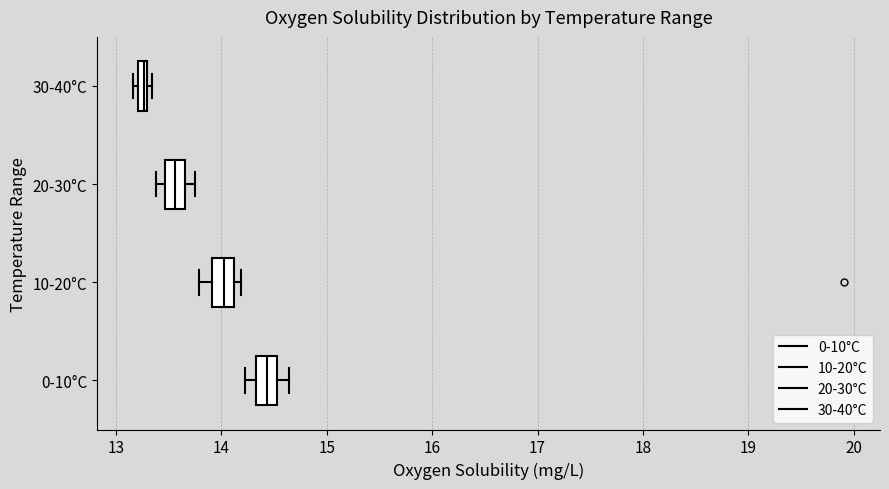

Which box's median line is the furthest to the right?

0-10°C